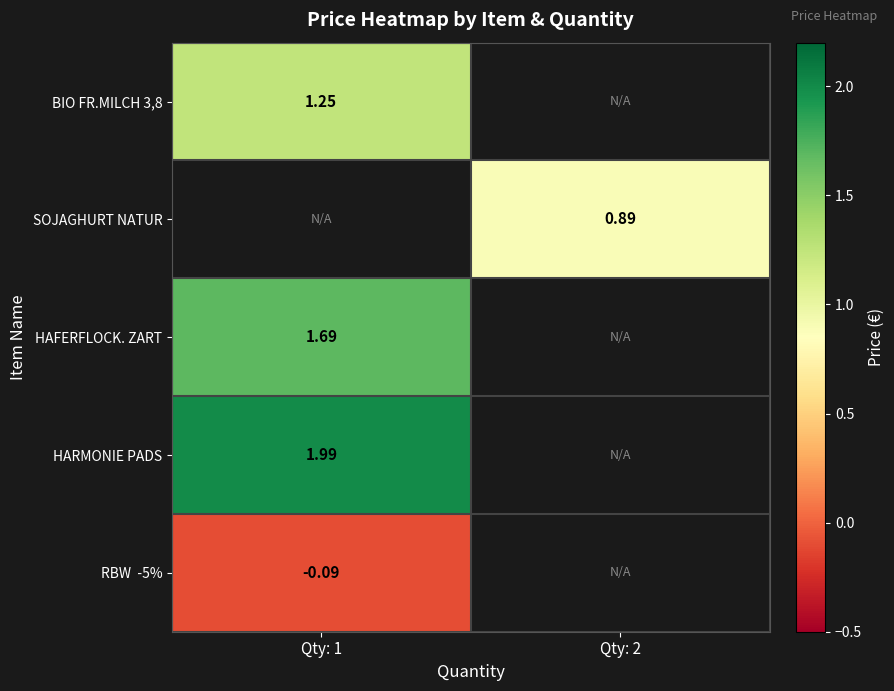

Which category has the highest value in the RBW -5% series?

Qty: 1